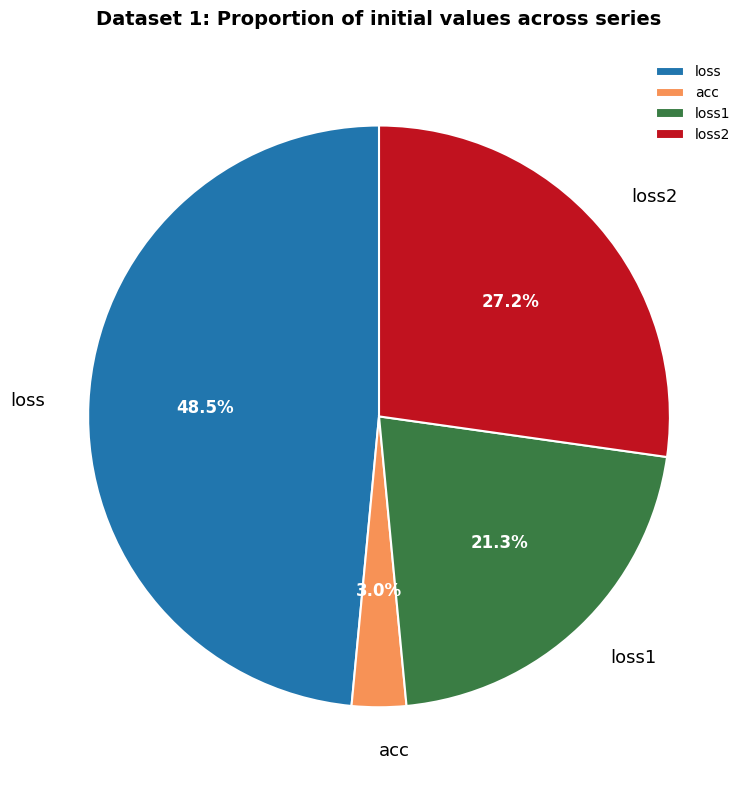

What is the ratio of the value at loss1 to the value at loss?

0.4